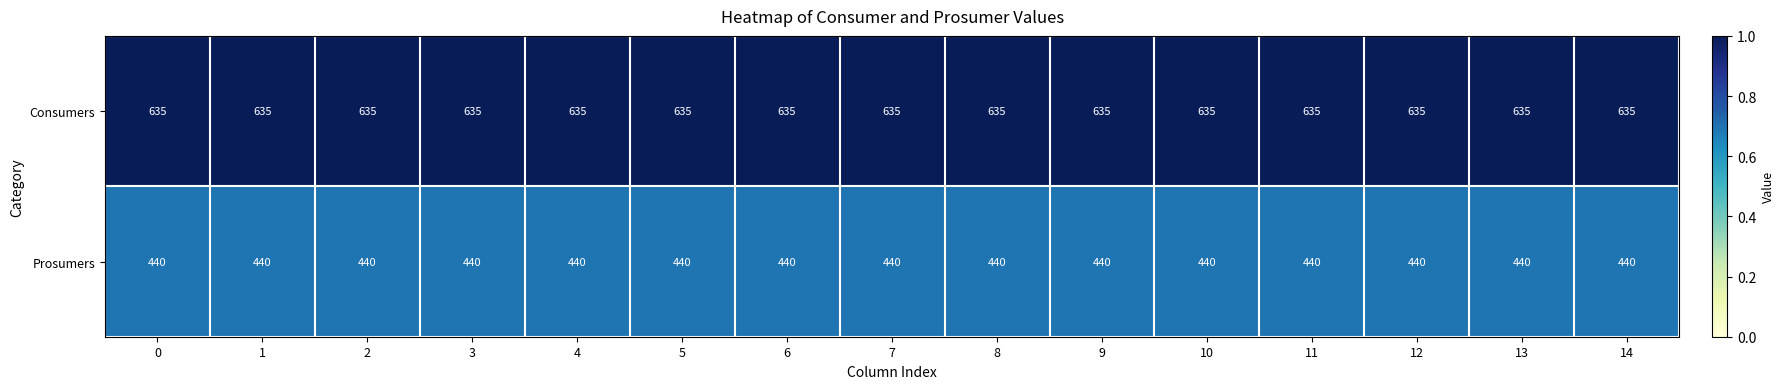

Which series has the largest total across all categories?

Consumers